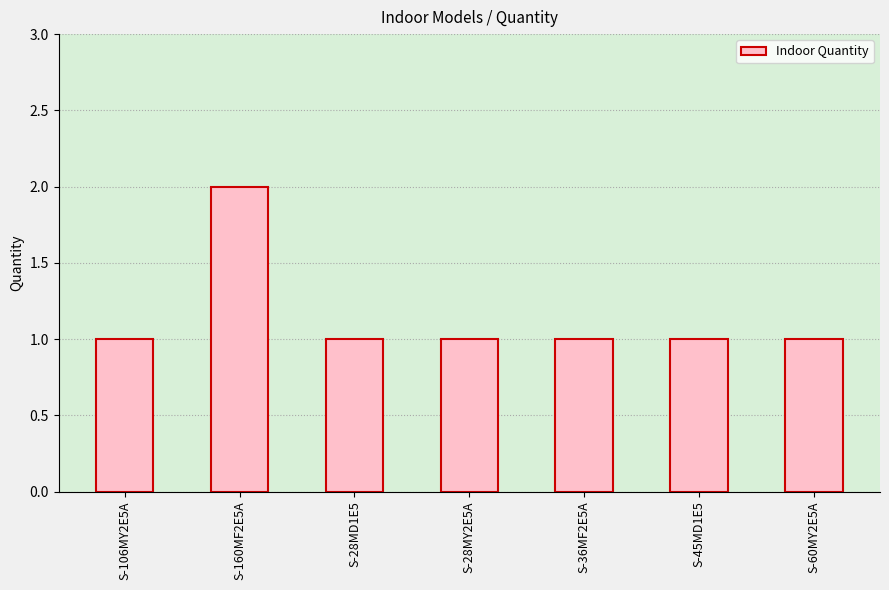

What is the sum of all values?

8